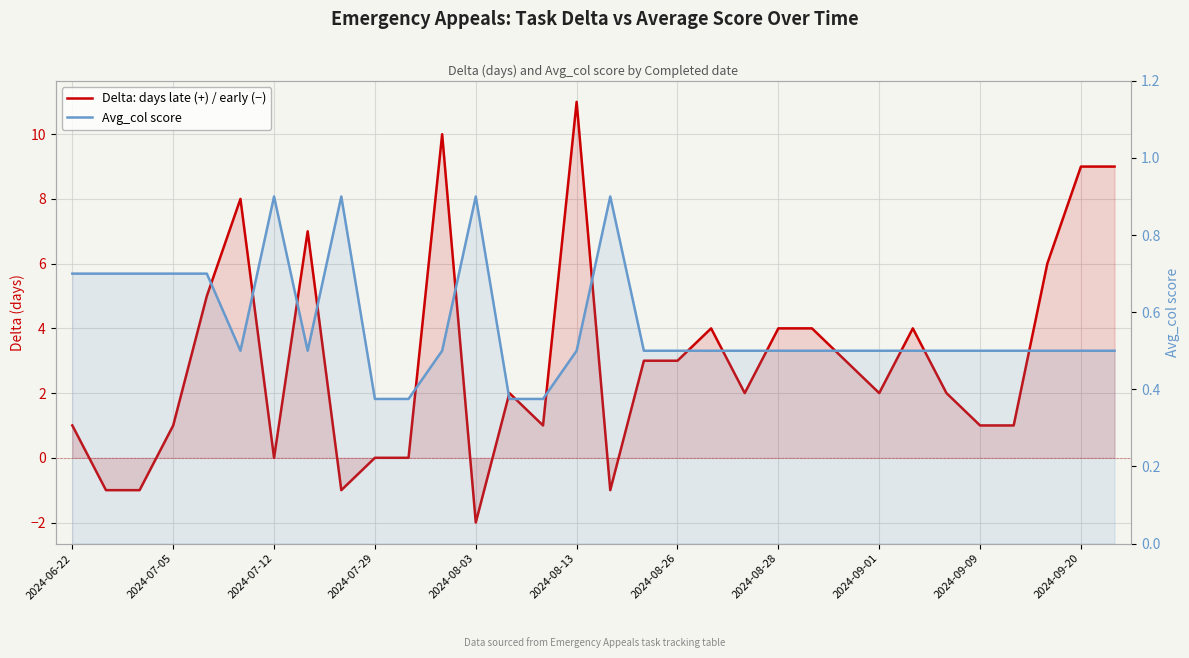

Reading left to right, what are all the values shown in this chart?

Delta: days late (+) / early (−): 1.0	-1.0	-1.0	1.0	5.0	8.0	0.0	7.0	-1.0	0.0	0.0	10.0	-2.0	2.0	1.0	11.0	-1.0	3.0	3.0	4.0	2.0	4.0	4.0	3.0	2.0	4.0	2.0	1.0	1.0	6.0	9.0	9.0
Avg_col score: 0.7	0.7	0.7	0.7	0.7	0.5	0.9	0.5	0.9	0.4	0.4	0.5	0.9	0.4	0.4	0.5	0.9	0.5	0.5	0.5	0.5	0.5	0.5	0.5	0.5	0.5	0.5	0.5	0.5	0.5	0.5	0.5